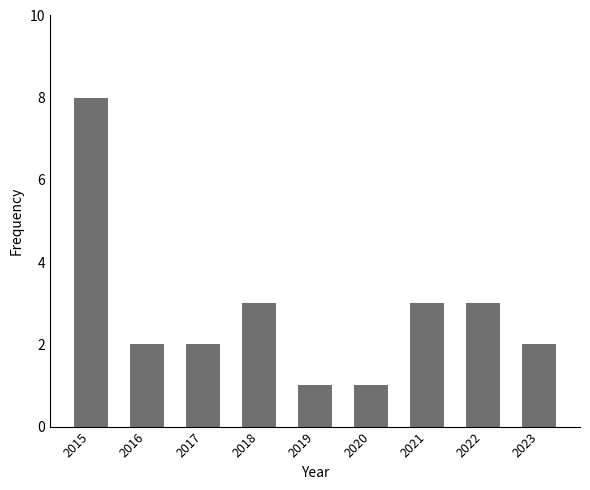

Reading right to left, extract all data points from this chart.

2023=2	2022=3	2021=3	2020=1	2019=1	2018=3	2017=2	2016=2	2015=8